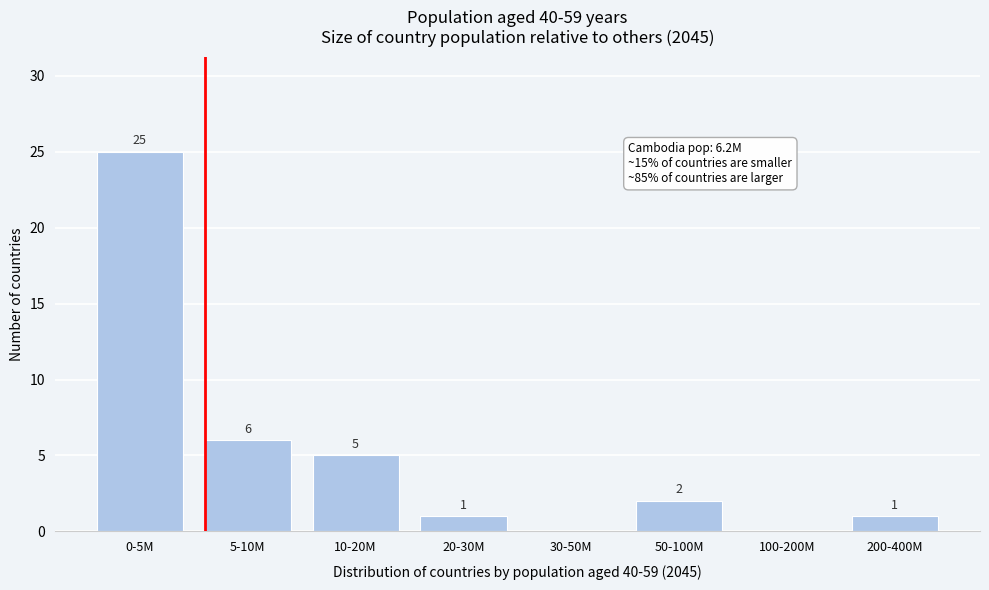

Reading left to right, transcribe all the data shown in this chart.

0-5M=25	5-10M=6	10-20M=5	20-30M=1	30-50M=0	50-100M=2	100-200M=0	200-400M=1